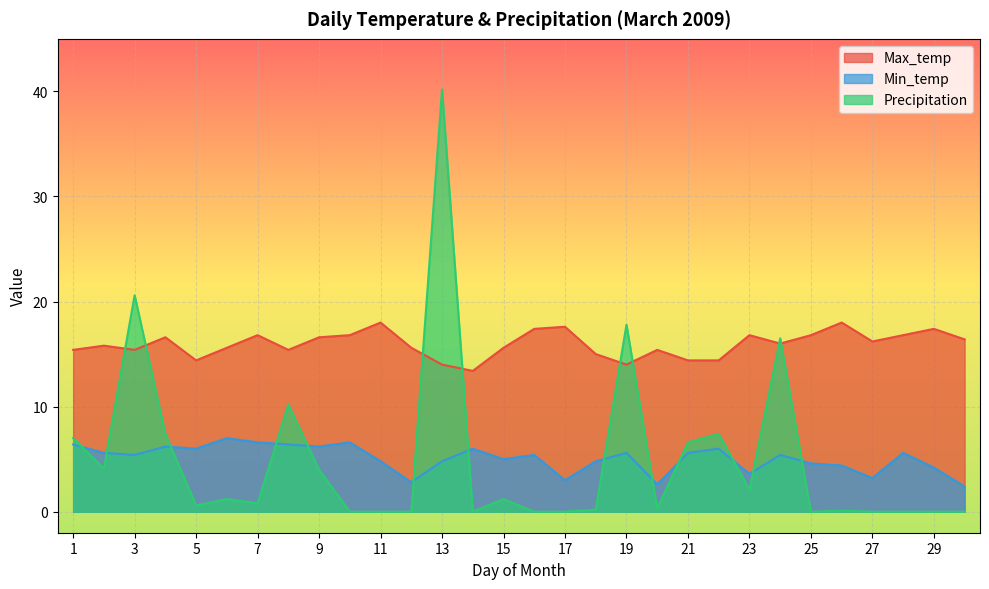

Between which two adjacent categories do Max_temp and Precipitation first intersect?

2 and 3